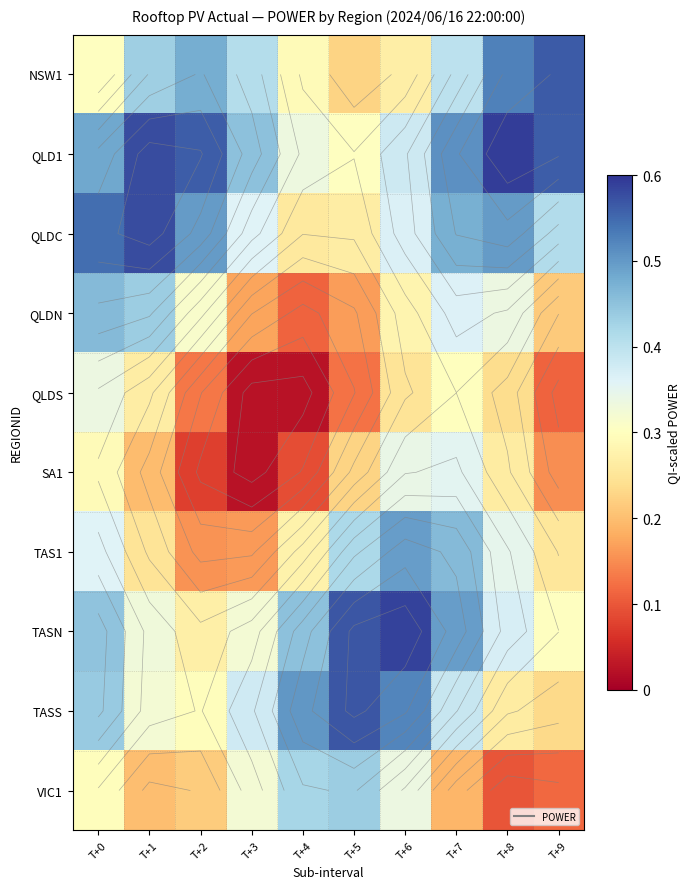

Rank the series by their maximum value, from highest to lowest.

QLD1, TASN, QLDC, TASS, NSW1, TAS1, QLDN, VIC1, SA1, QLDS